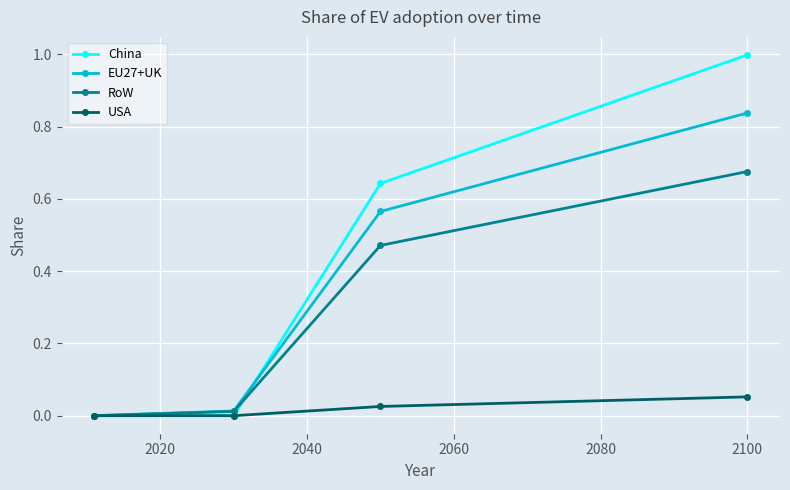

What are all the series names shown in the legend?

China, EU27+UK, RoW, USA